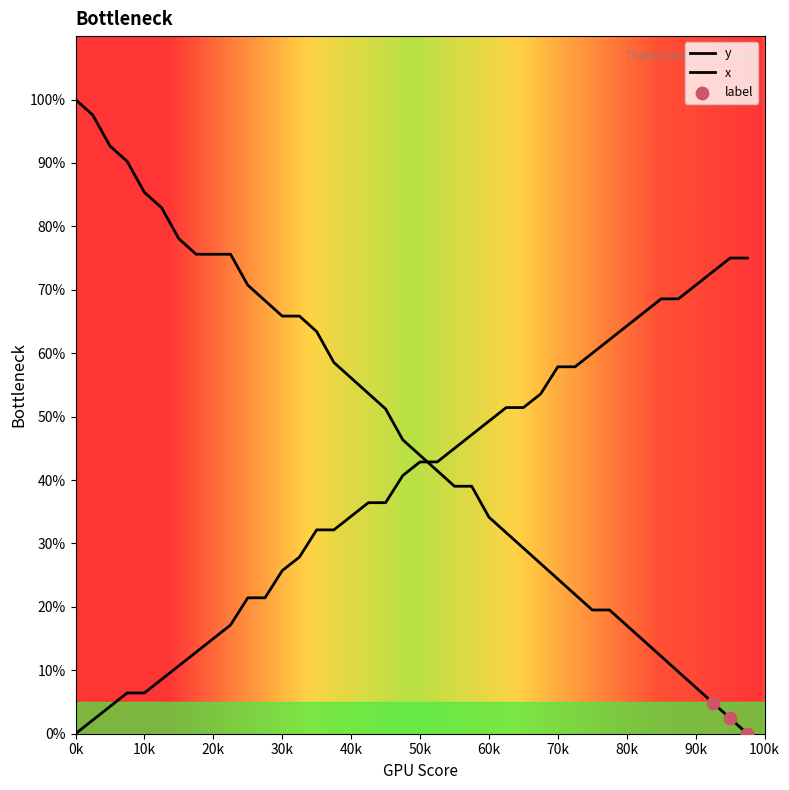

How many lines are shown in the chart?

2